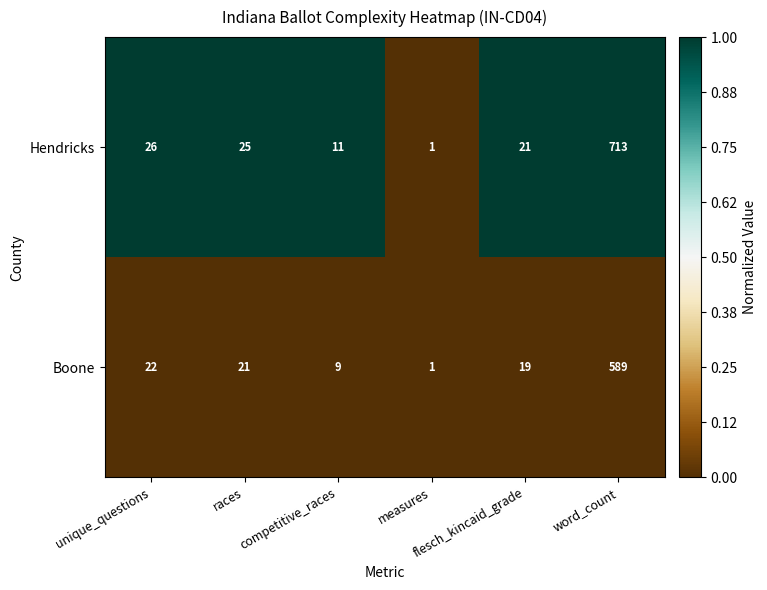

At which category is the sum across all series the highest?

word_count